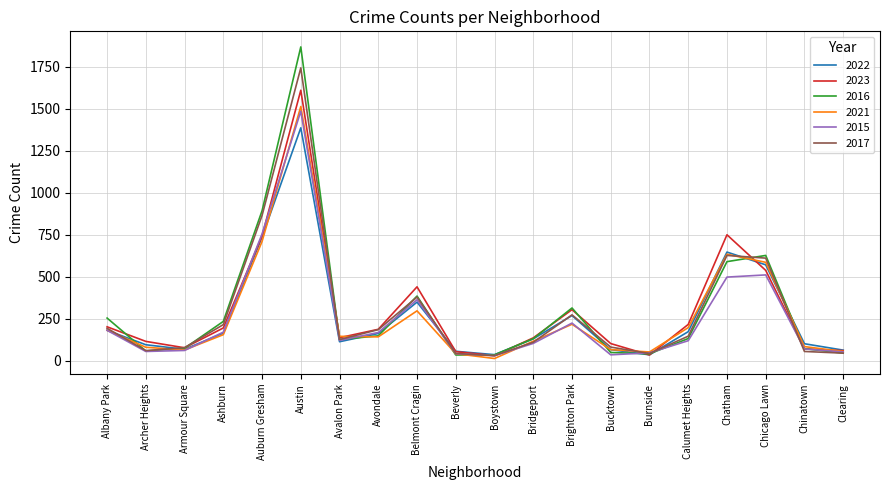

In 2016, how many points are higher than both neighbors (excluding endpoints)?

4